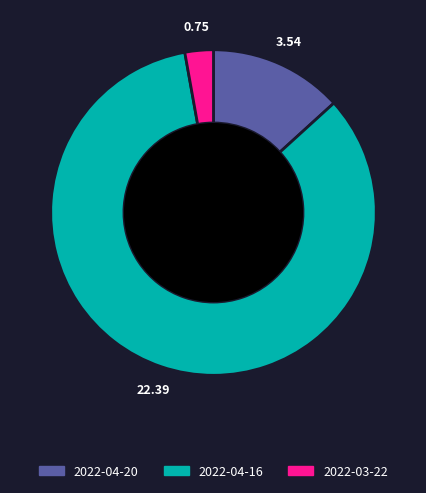

Which category has the biggest portion of the pie?

2022-04-16